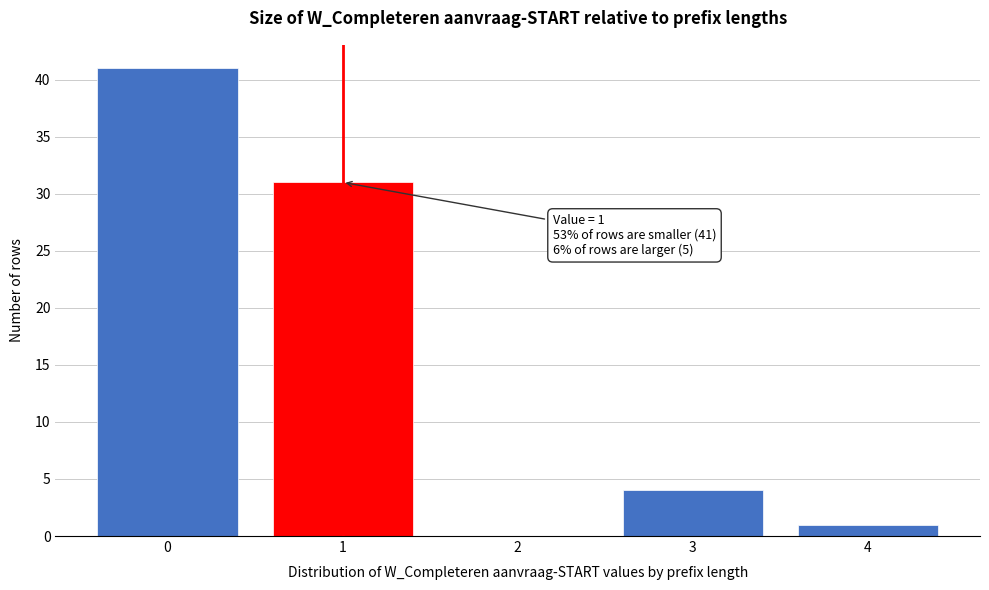

Reading left to right, list all the values displayed in this chart.

0=41	1=31	2=0	3=4	4=1